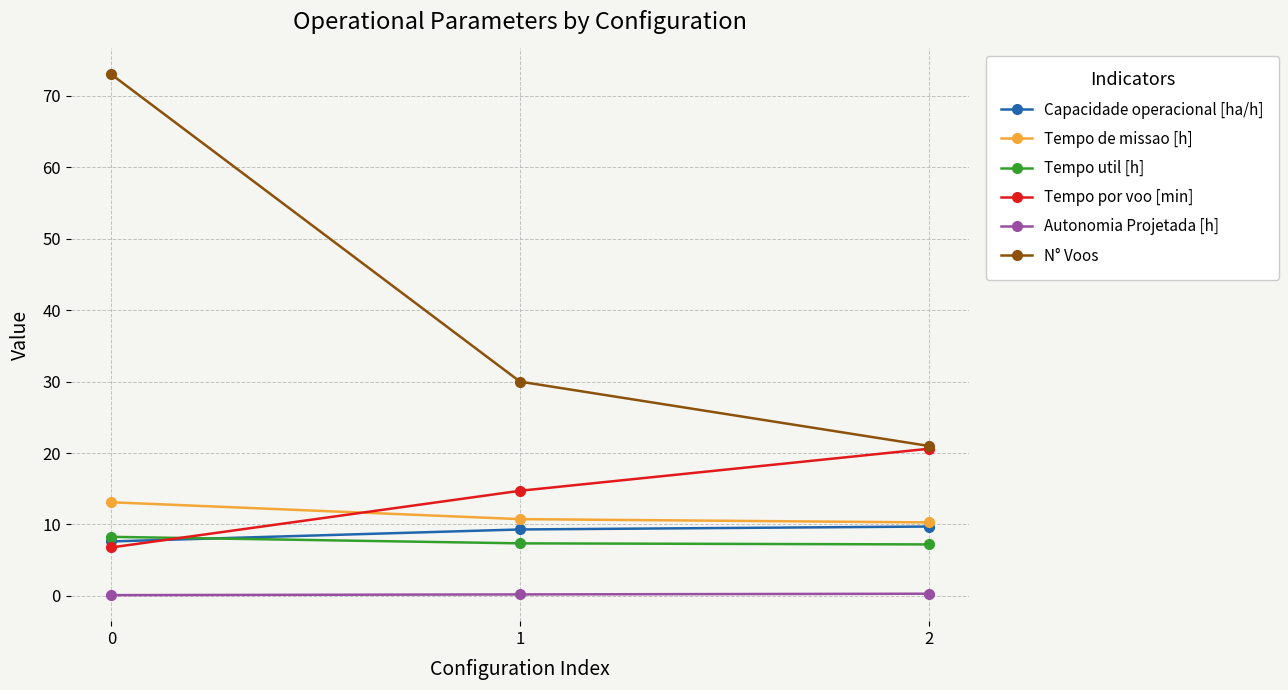

What are all the series names shown in the legend?

Capacidade operacional [ha/h], Tempo de missao [h], Tempo util [h], Tempo por voo [min], Autonomia Projetada [h], N° Voos